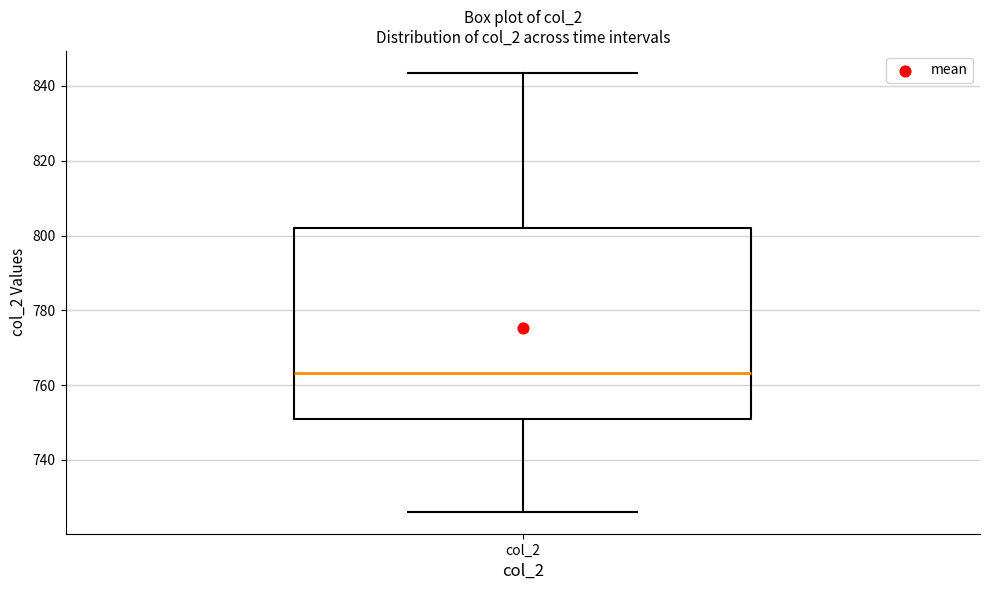

Transcribe this box plot: give where the median line is, the range the box spans, and where the two whiskers end, as read against the y-axis. The values are not printed on the chart, so give them approximately, as read against the axis.

median 764, box 750 to 802, whiskers 726 to 844